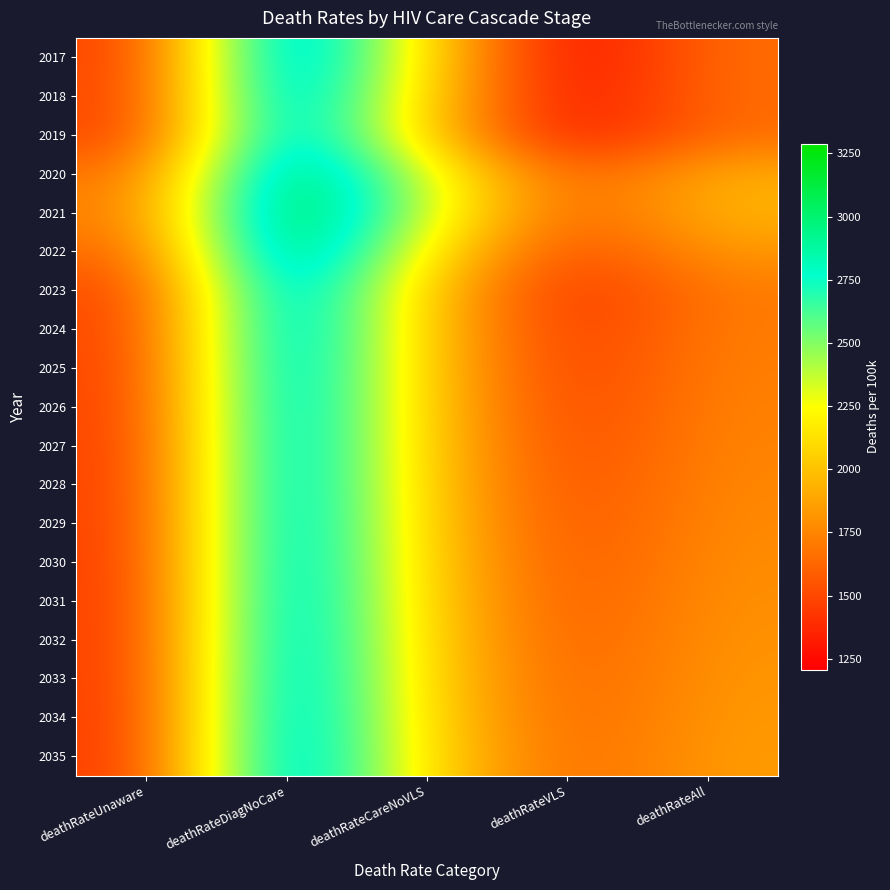

Which label corresponds to the largest value in the chart?

deathRateDiagNoCare